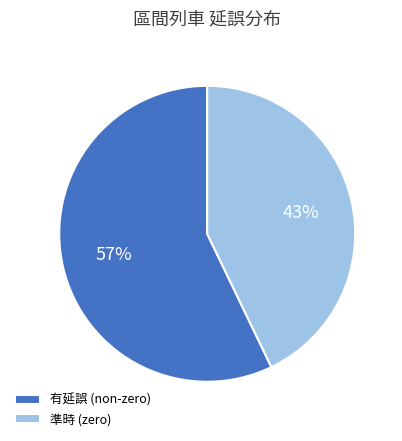

Count the number of slices in the pie.

2